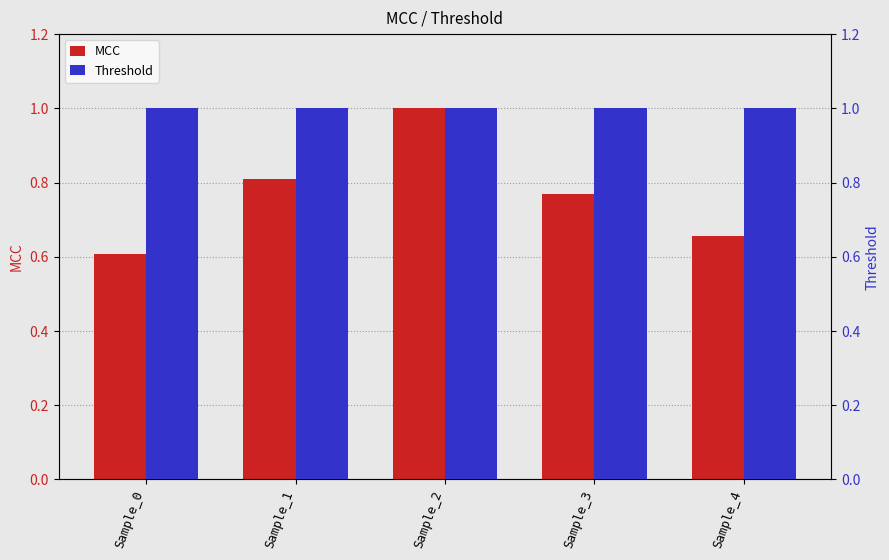

Is the value of MCC at Sample_1 greater than the value of Threshold at Sample_2?

No